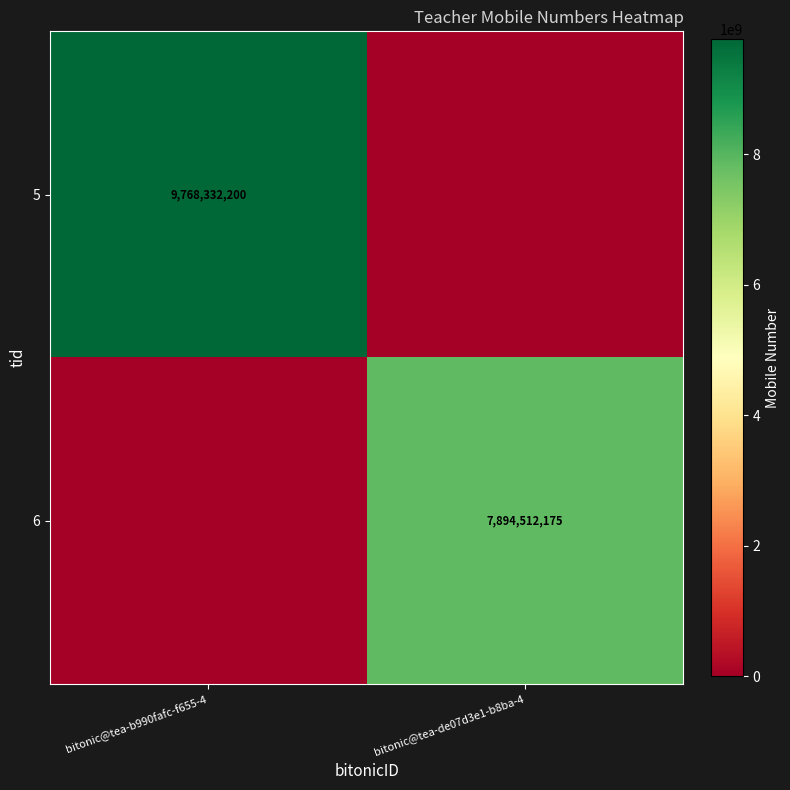

What is the difference between the highest and lowest values at bitonic@tea-de07d3e1-b8ba-4?

7894512175